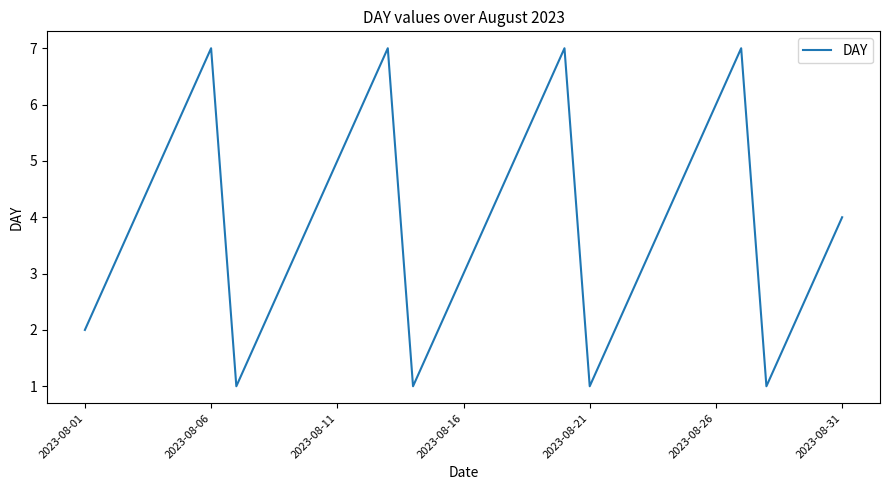

What is the greatest value displayed?

7